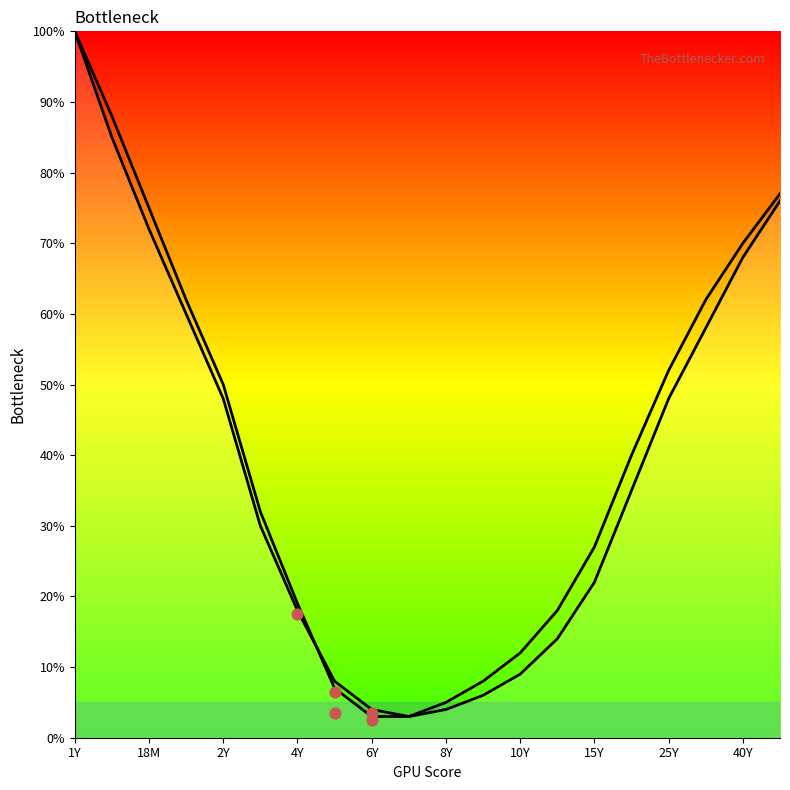

At which category is the sum across all series the highest?

1Y